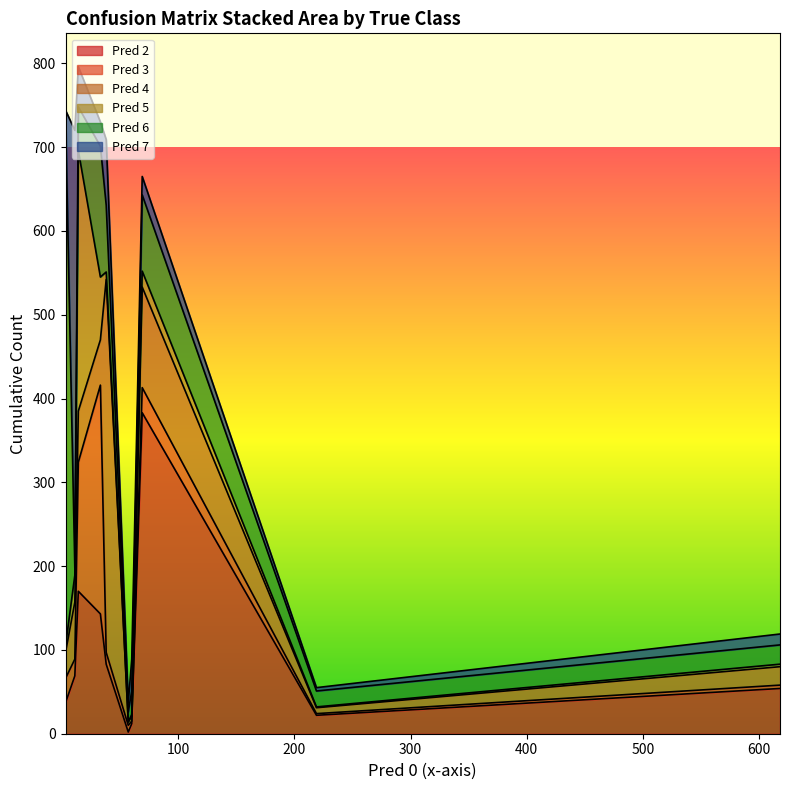

What is the sum of the Pred 5 values at True 9 and True 2?

21